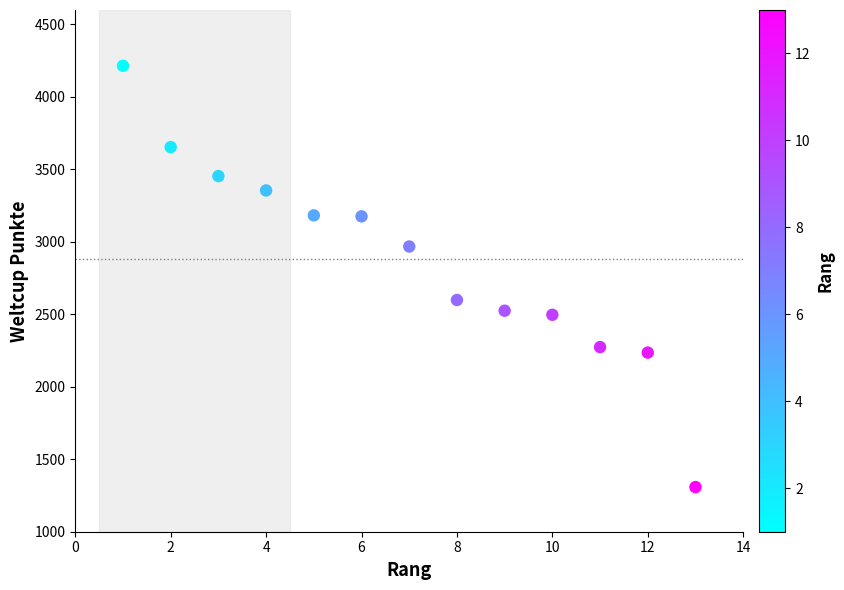

What Y value in the scatter plot is closest to 2761?

2599